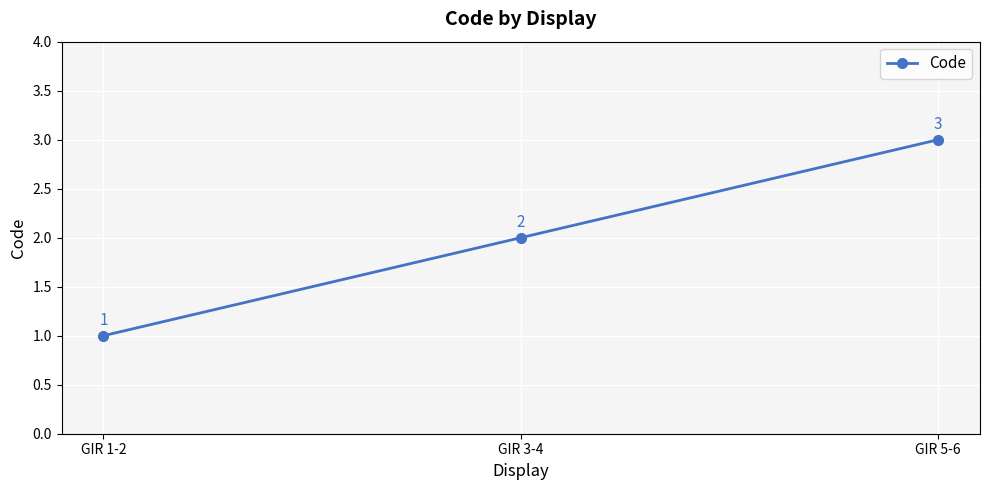

What is the label of the 1st point from the right?

GIR 5-6